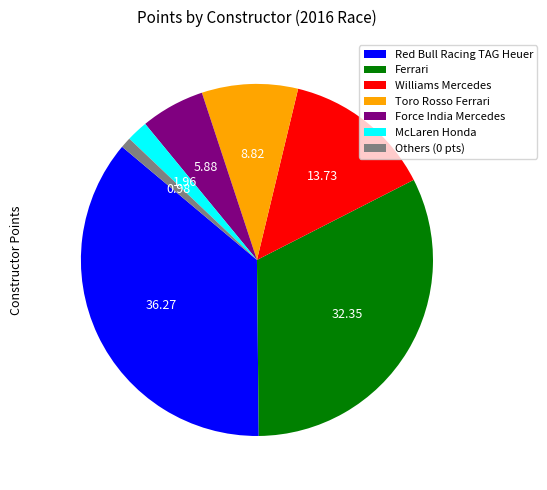

Is it true that Toro Rosso Ferrari is 1% of the pie?

False